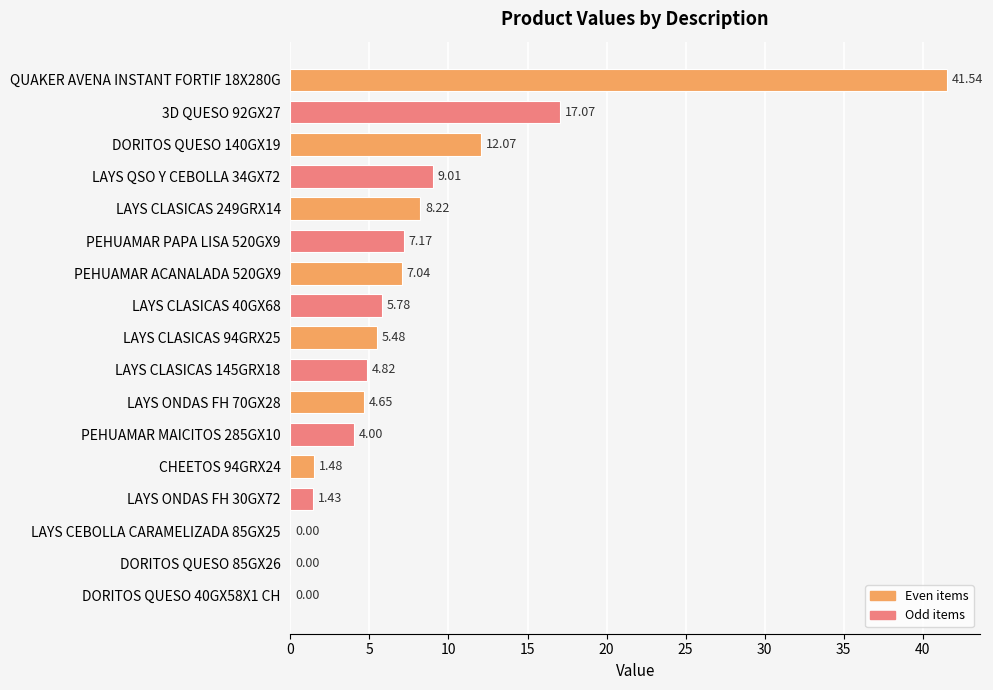

Approximately how many times larger is the value at LAYS QSO Y CEBOLLA 34GX72 compared to LAYS CLASICAS 94GRX25?

1.6